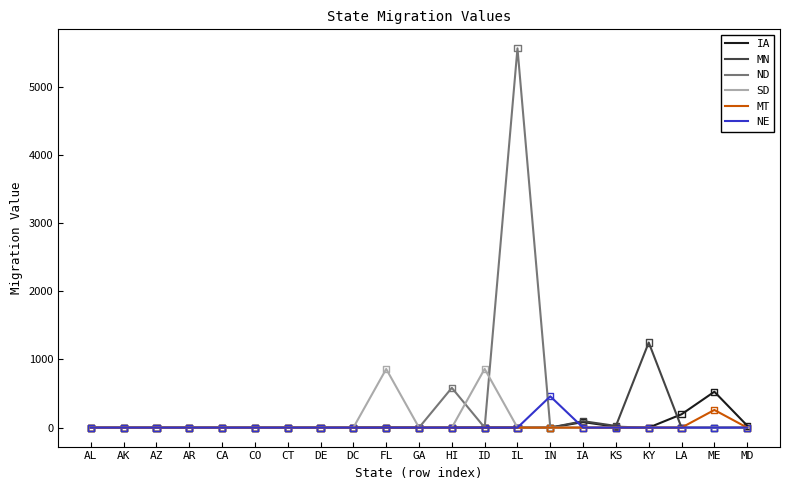

What is the spread (max minus min) of values at LA?

195.6